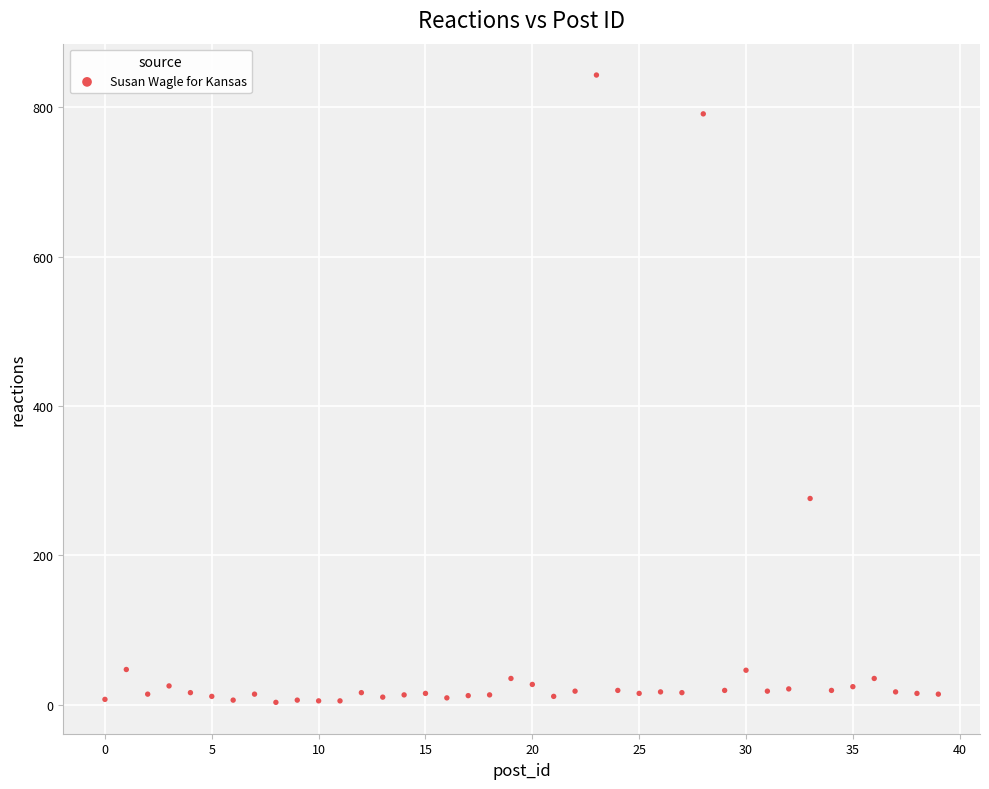

What is the range of Y values (max minus min)?

840